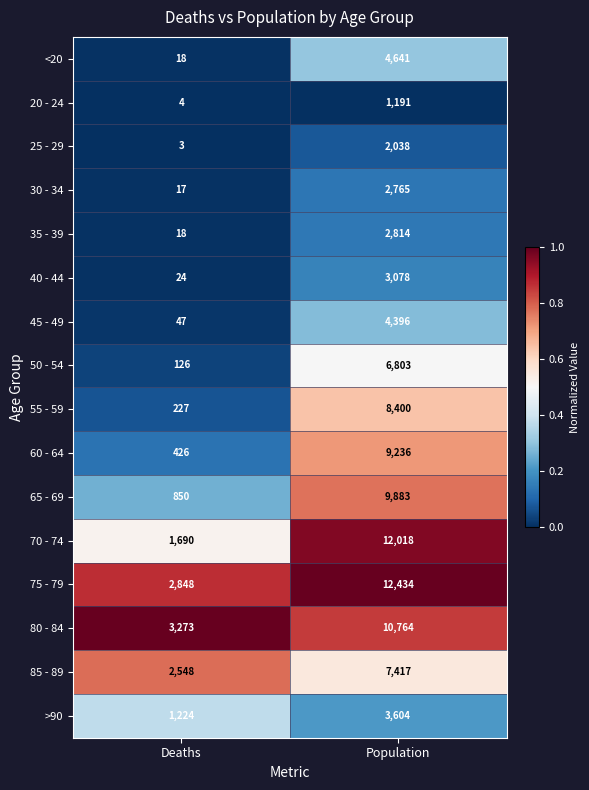

Rank the series by their maximum value, from highest to lowest.

75 - 79, 70 - 74, 80 - 84, 65 - 69, 60 - 64, 55 - 59, 85 - 89, 50 - 54, <20, 45 - 49, >90, 40 - 44, 35 - 39, 30 - 34, 25 - 29, 20 - 24